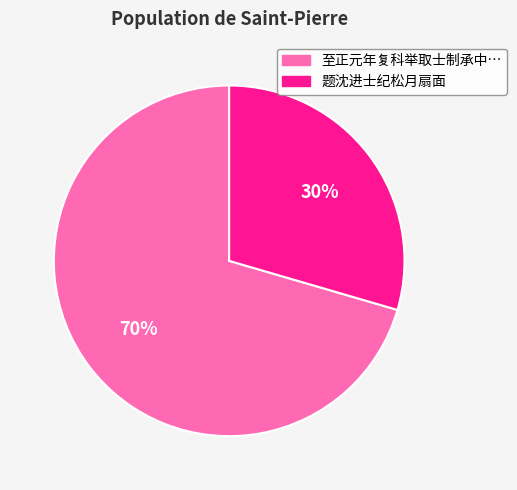

To the nearest percent, what is the average slice percentage?

50%